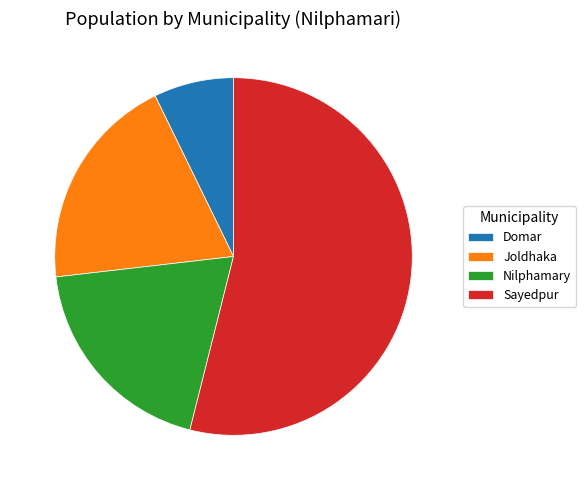

Which slice is the largest?

Sayedpur